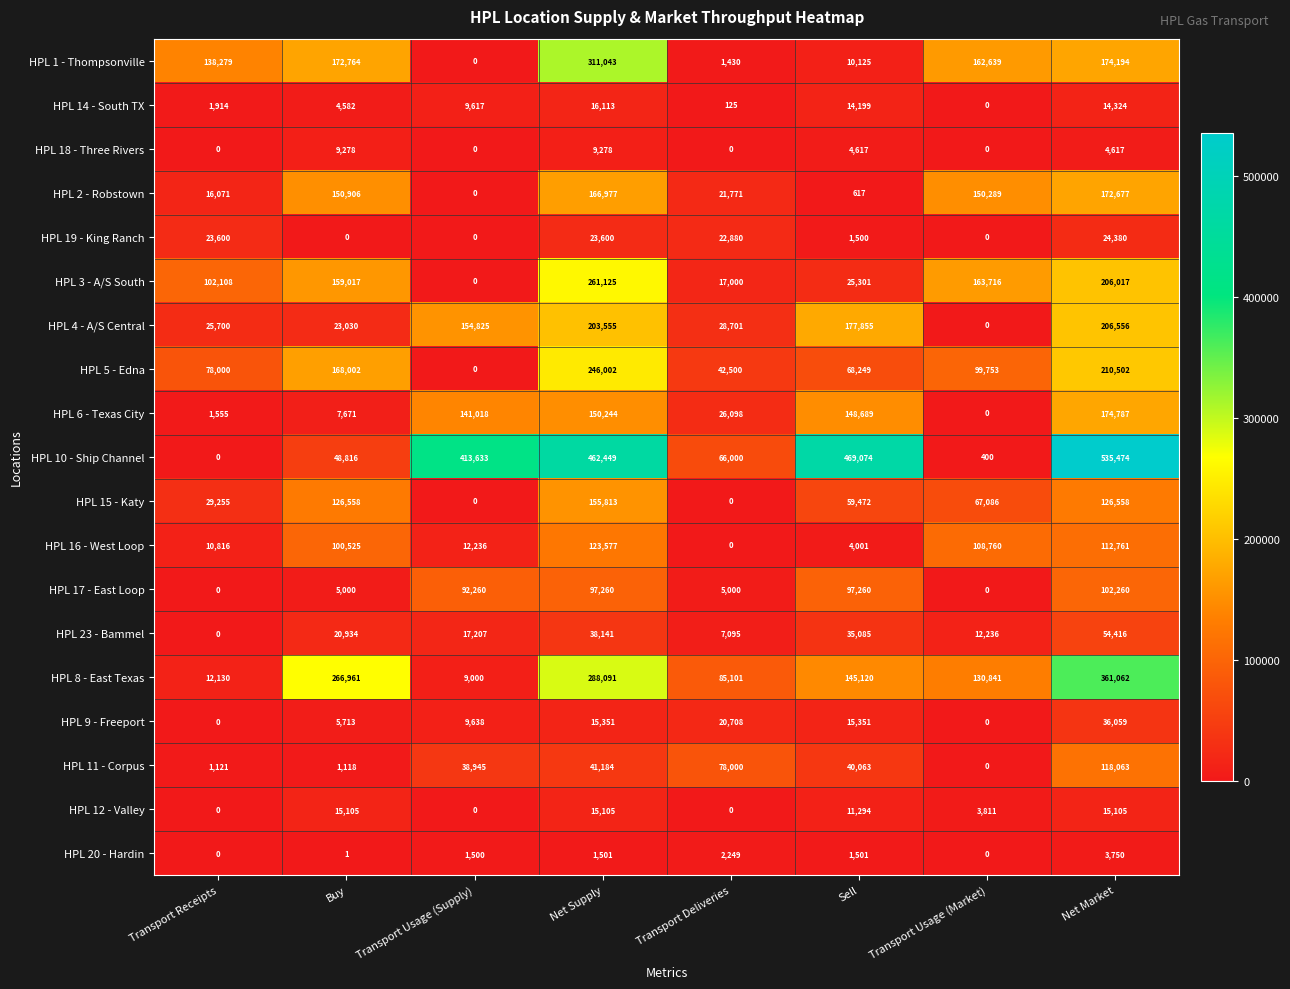

Which series has the largest total across all categories?

HPL 10 - Ship Channel